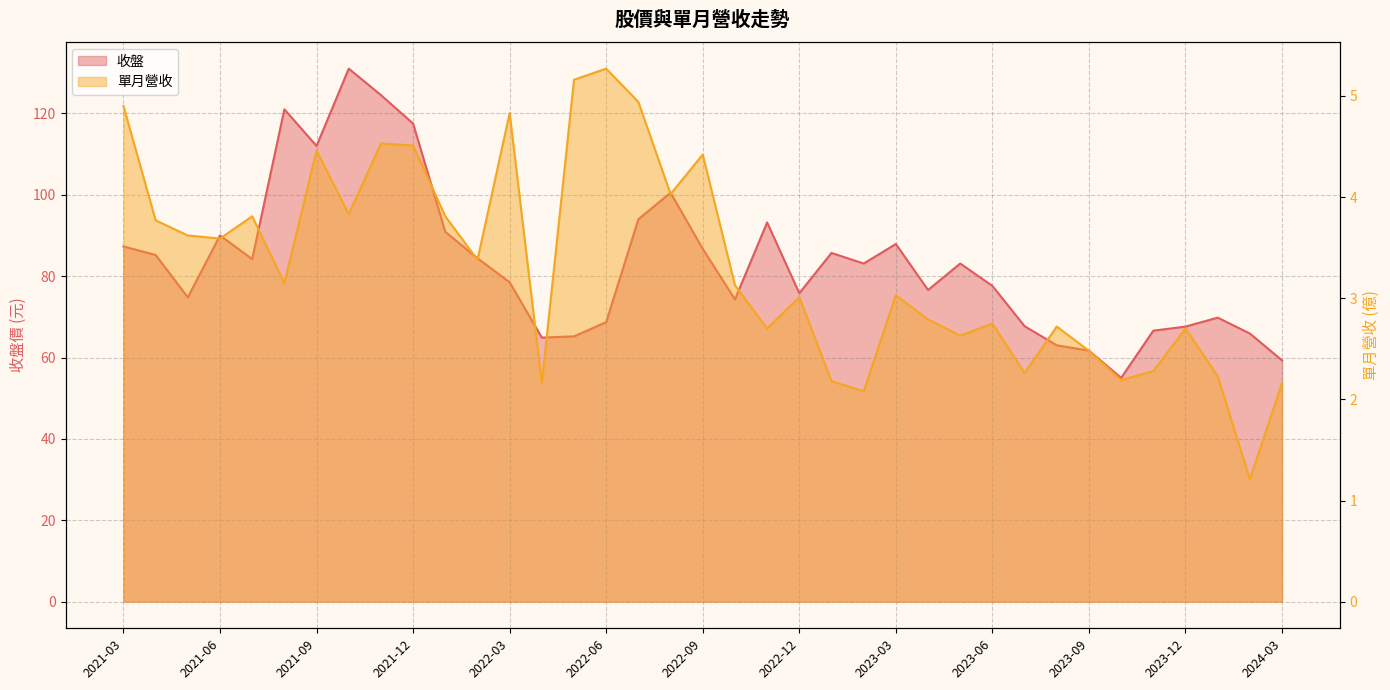

What is the difference between the highest and lowest values at 22?

83.5